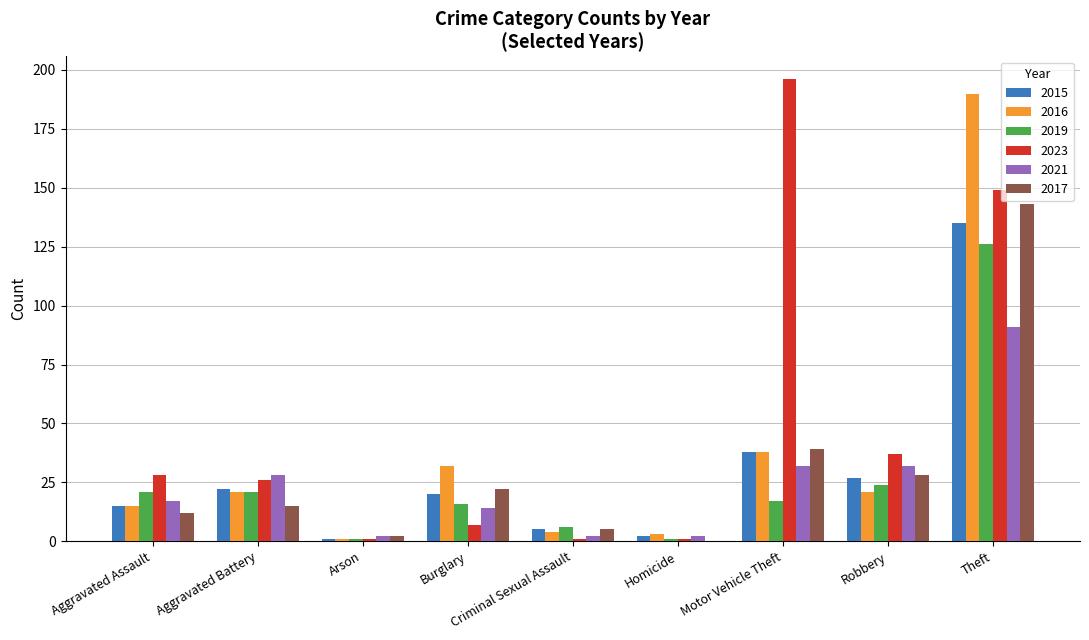

What are all the series names shown in the legend?

2015, 2016, 2019, 2023, 2021, 2017